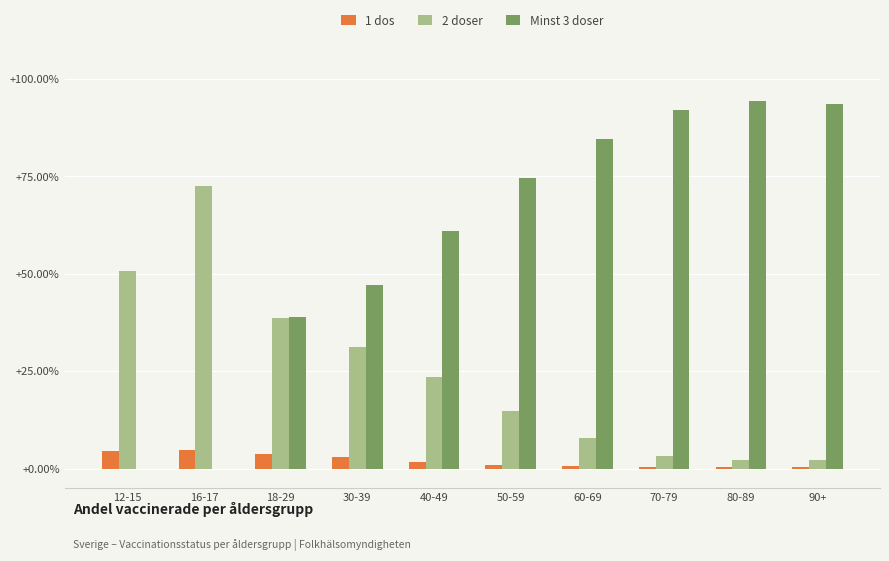

Are the bars grouped side by side (vs. stacked)?

Yes